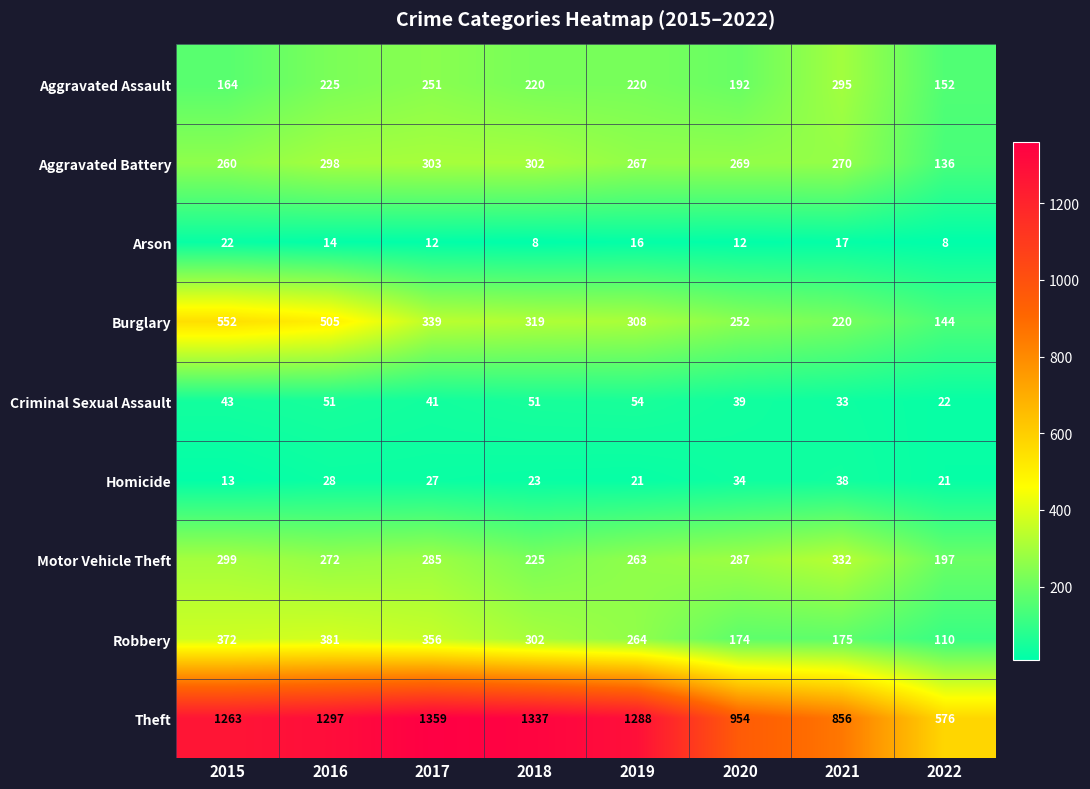

What is the average value of the Aggravated Battery series?

263